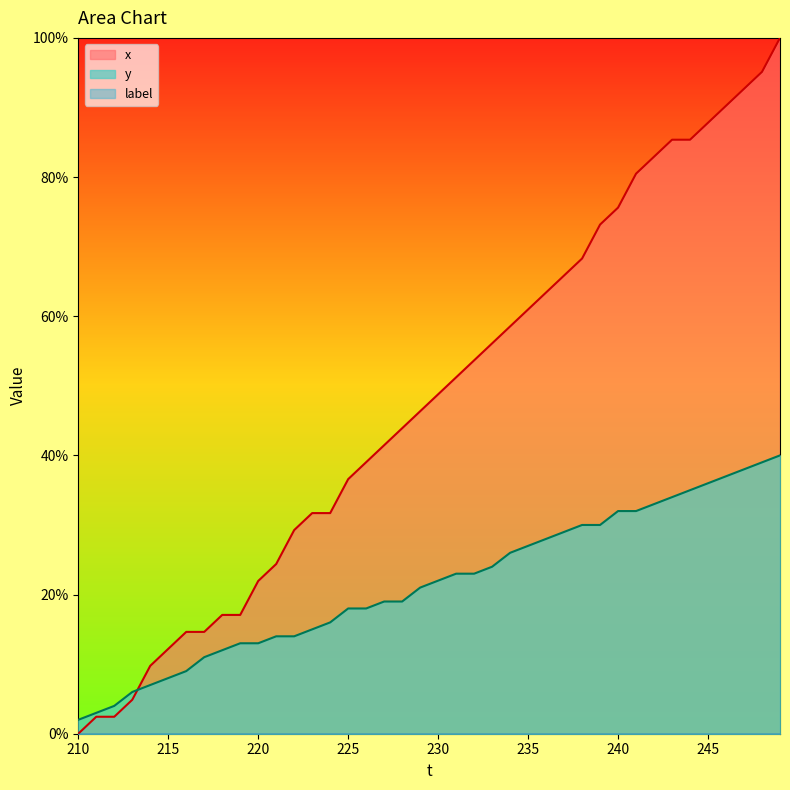

True or false: y and x intersect in this chart.

True